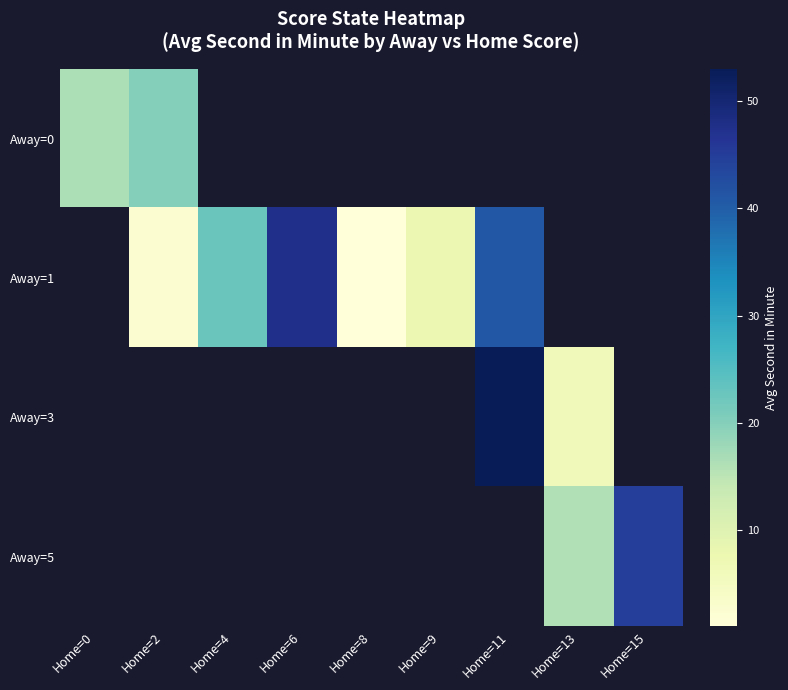

How many data points does each series have?

9